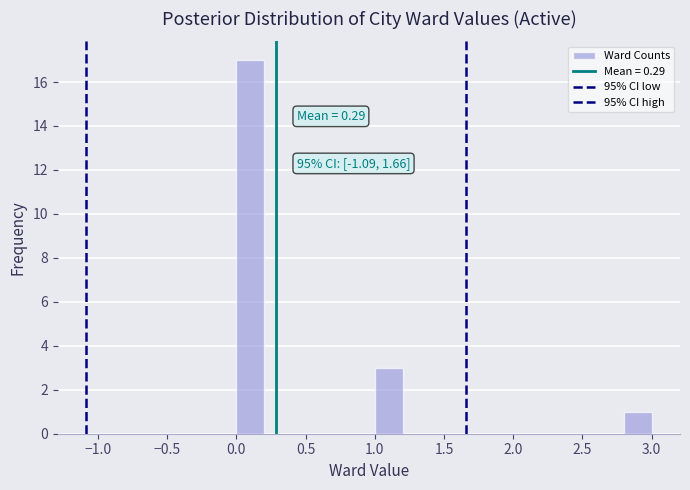

Which range on the x-axis has the tallest bar?

0.0 to 0.2